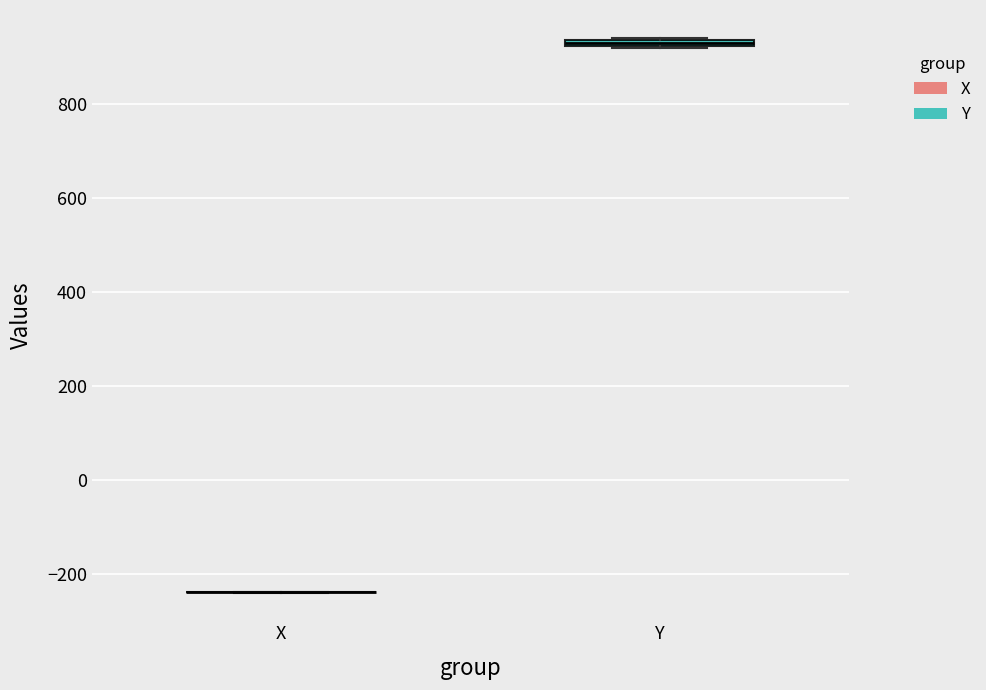

Where is the lower edge of the box for Y on the y-axis? The values are not printed on the chart, so give them approximately, as read against the axis.

920